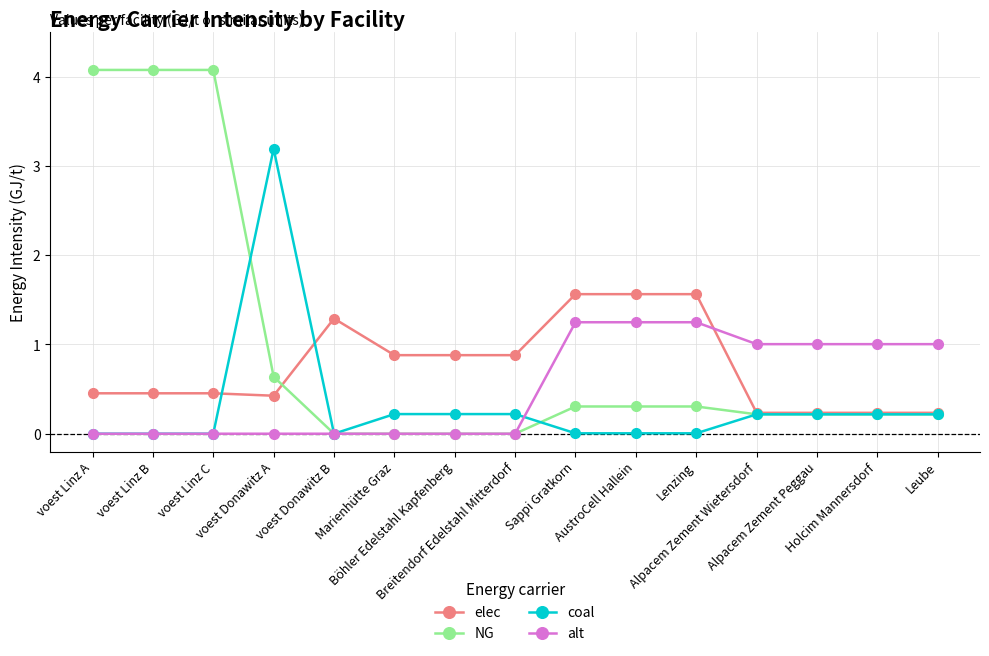

What is the total value across all series at Böhler Edelstahl Kapfenberg?

1.1